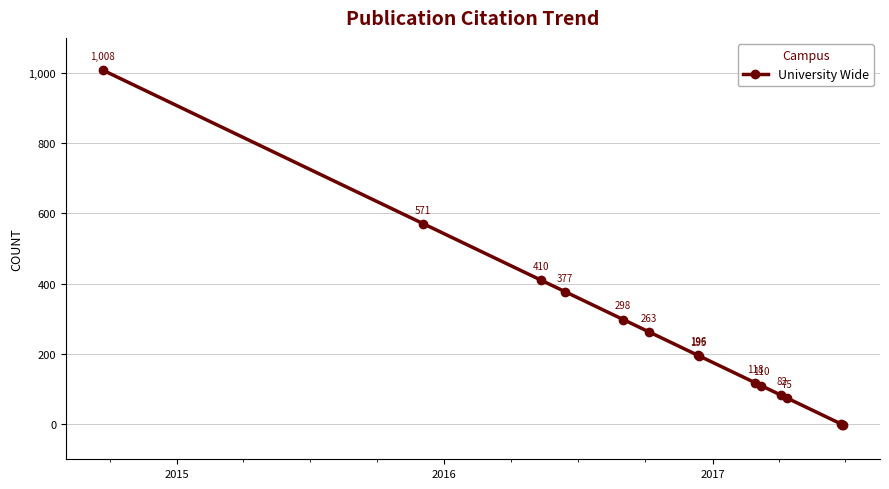

How many data points are above 195?

7